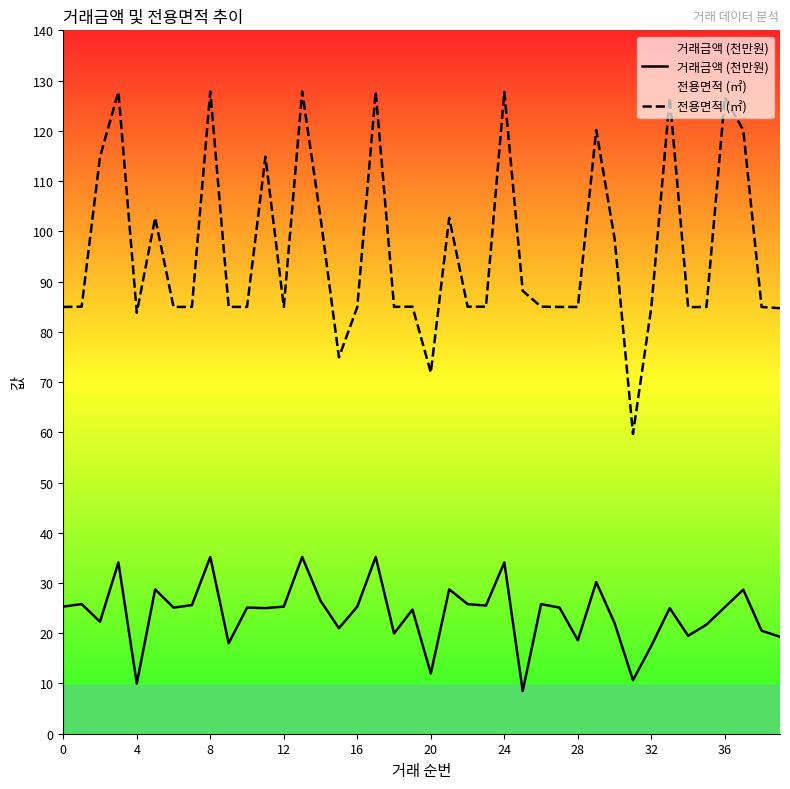

True or false: 거래금액 (천만원) and 전용면적 (㎡) intersect in this chart.

False